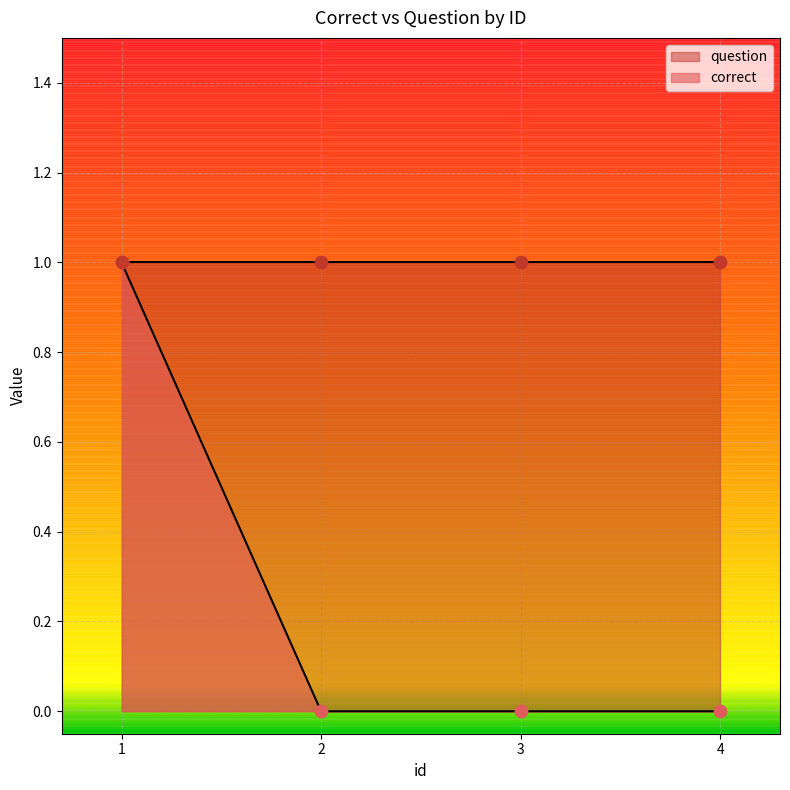

What is the change in value from 1 to 4?

-1